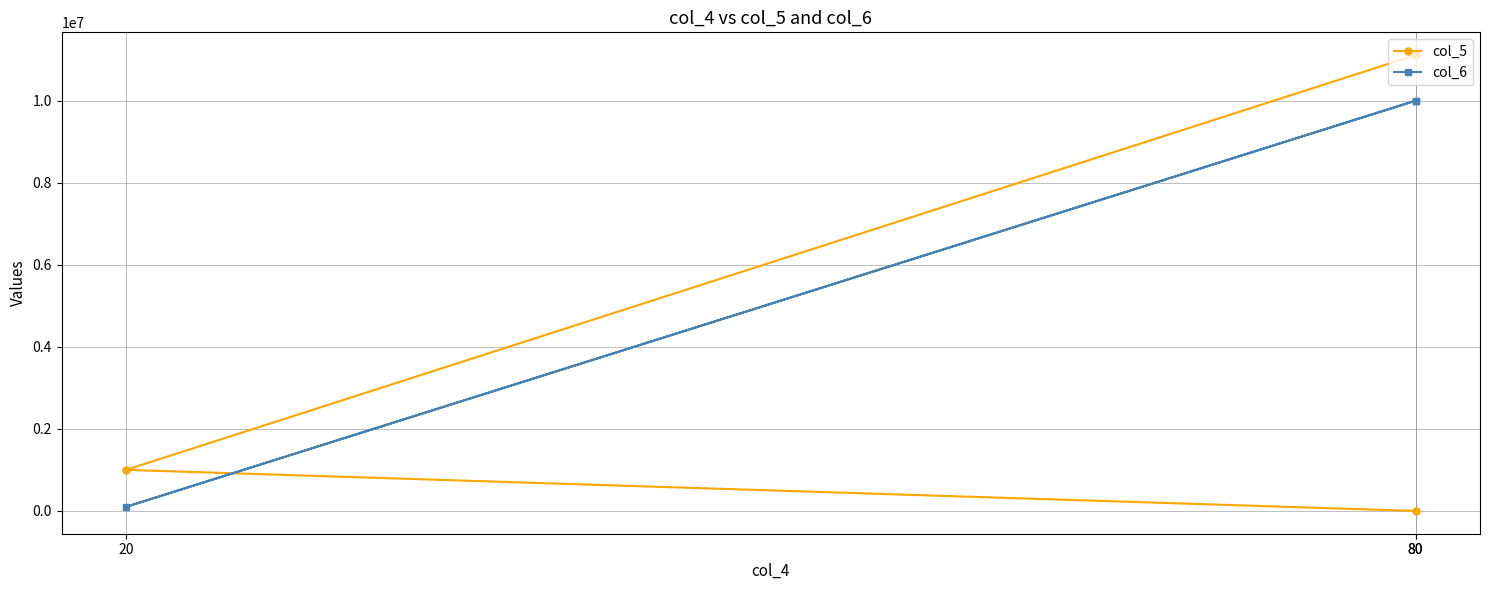

How many col_6 values are between 100000 and 10000000?

3